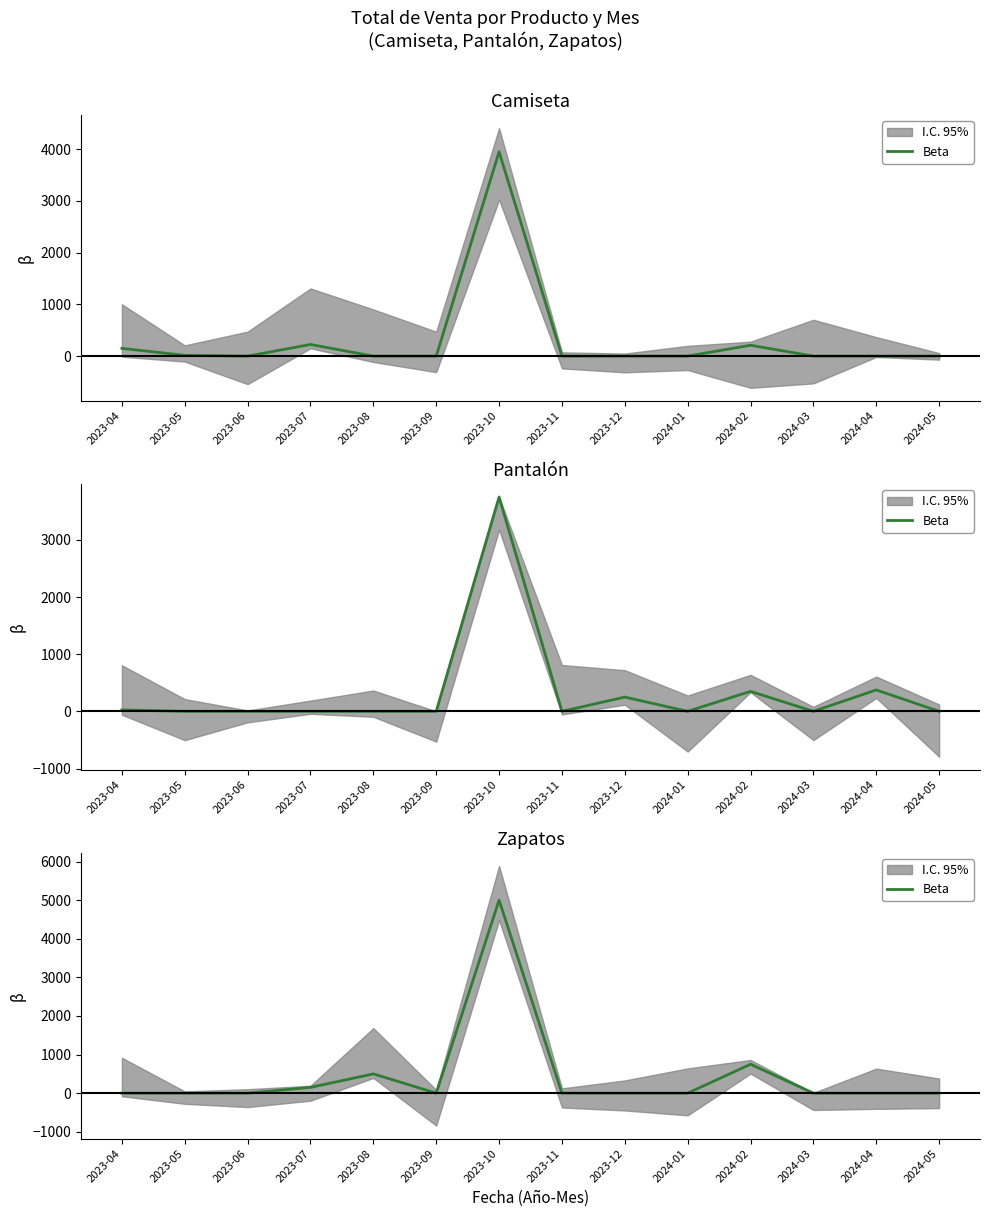

Does the chart have visible grid lines?

No